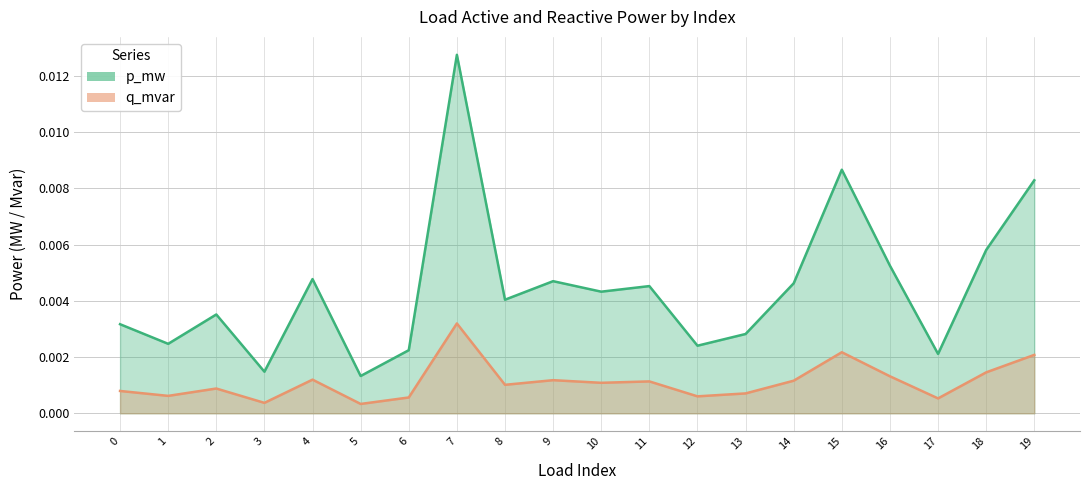

Rank the categories by q_mvar value from lowest to highest.

5, 3, 17, 6, 12, 1, 13, 0, 2, 8, 10, 11, 14, 9, 4, 16, 18, 19, 15, 7